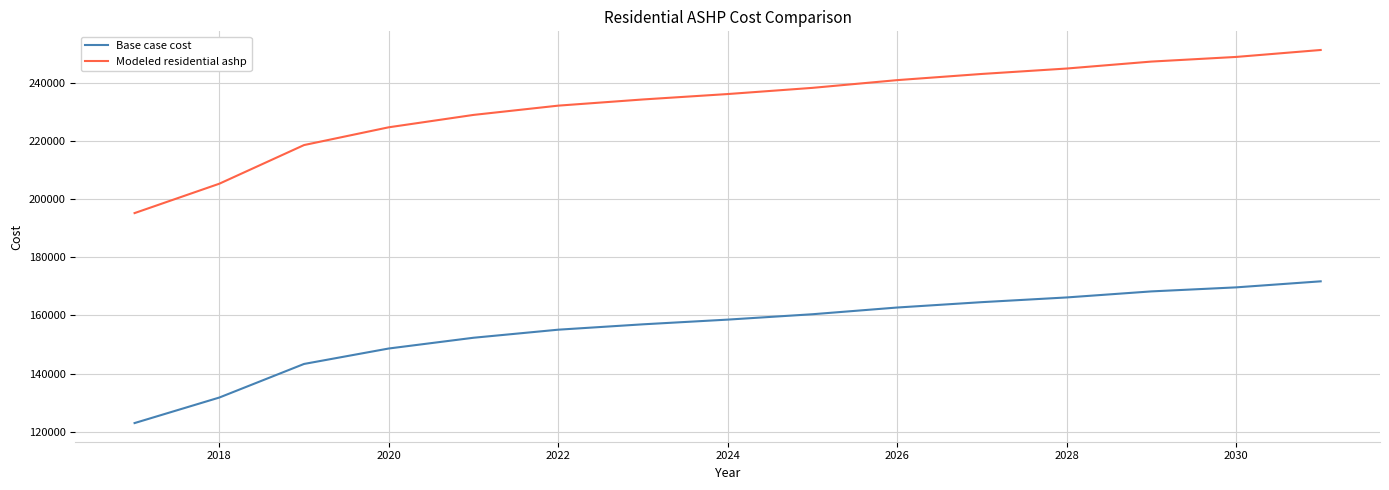

Which series has the widest spread of values?

Modeled residential ashp